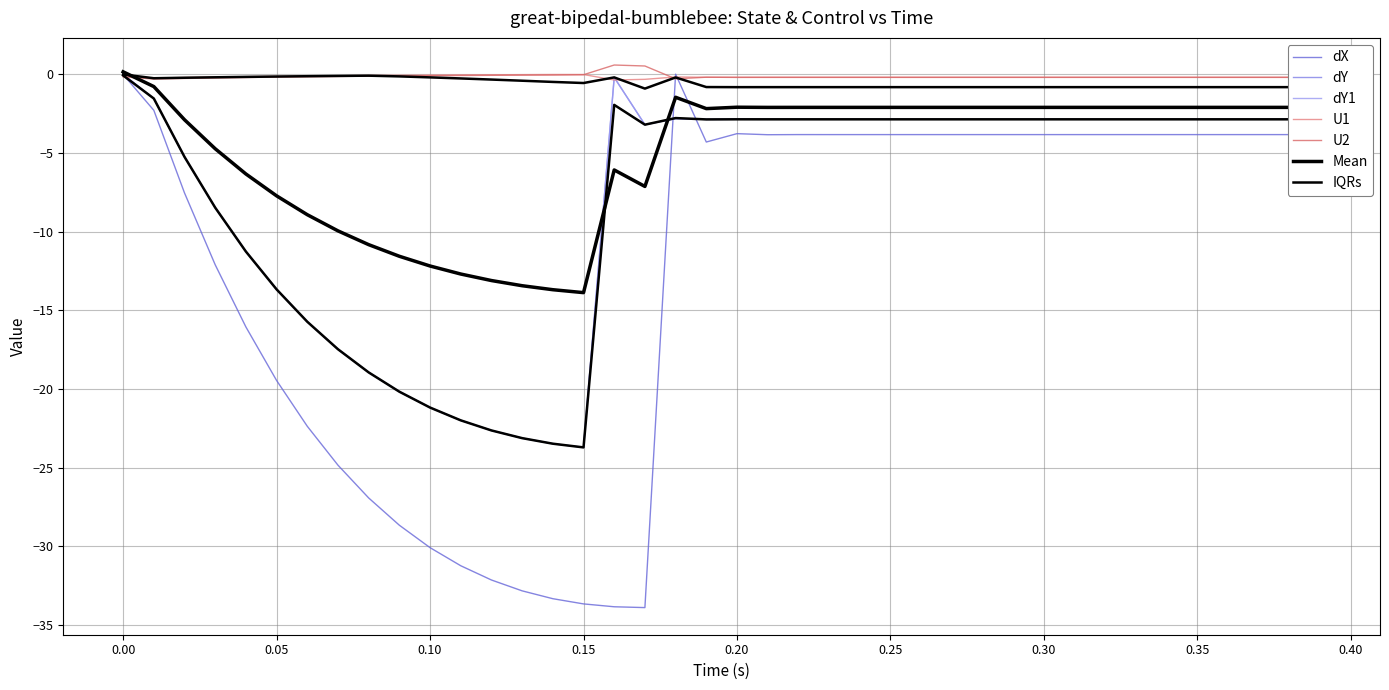

What is the difference between the second highest and second lowest values in the U2 series?

0.8